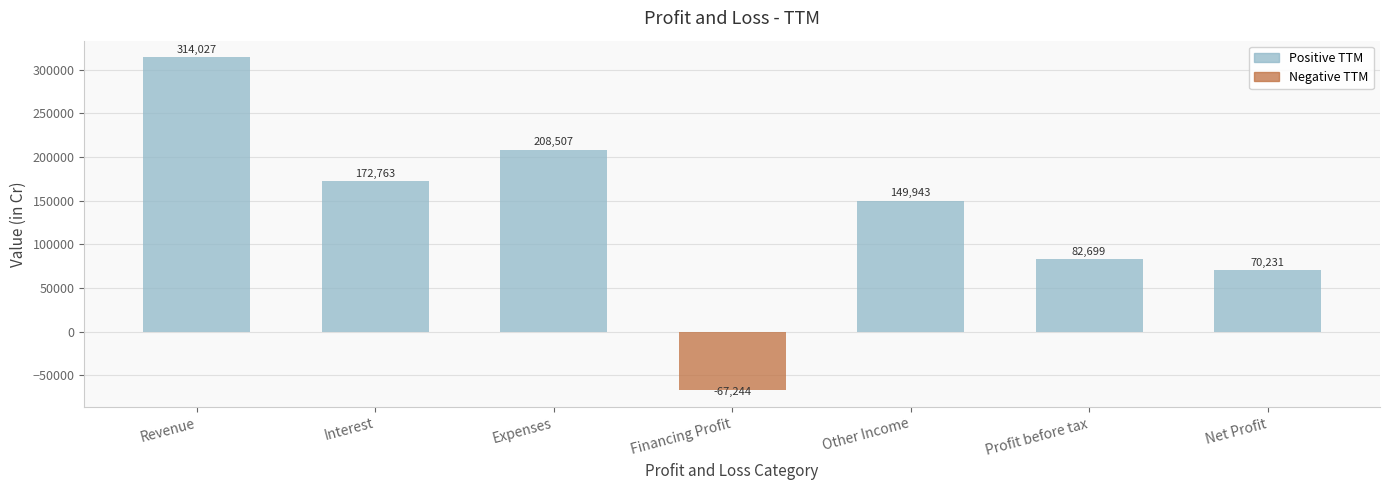

How many values are below zero?

1